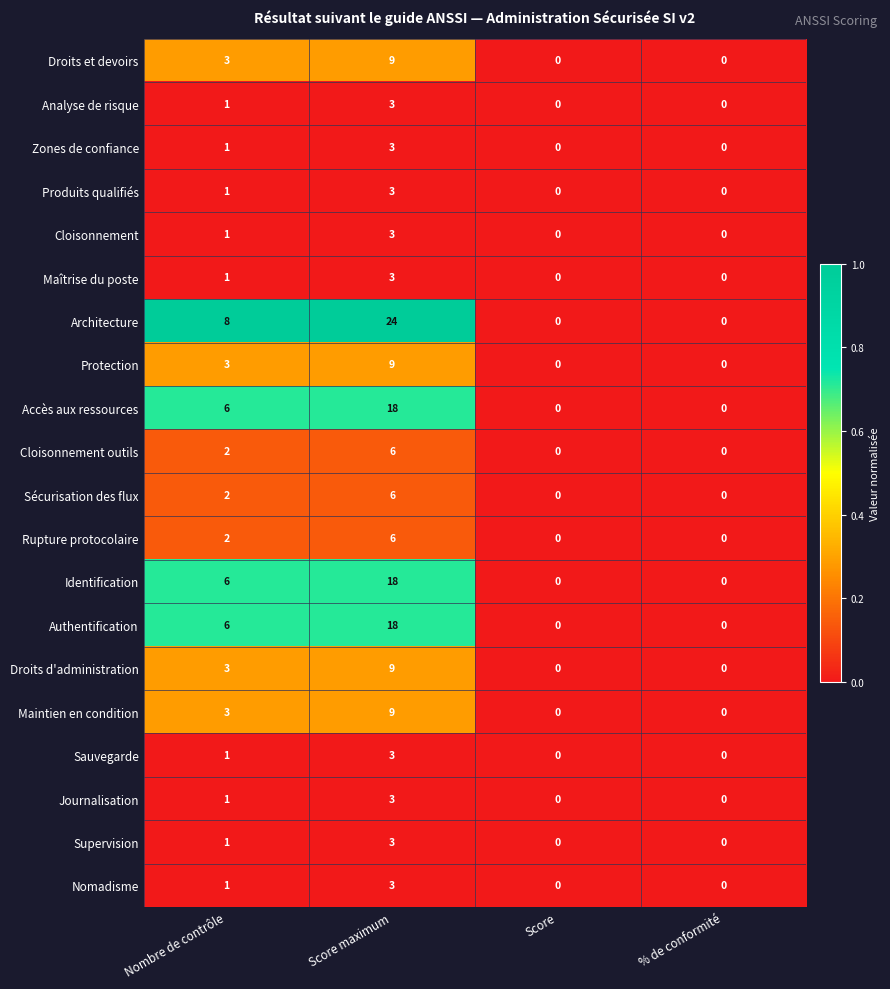

What is the sum of the Architecture values at Nombre de contrôle and % de conformité?

8